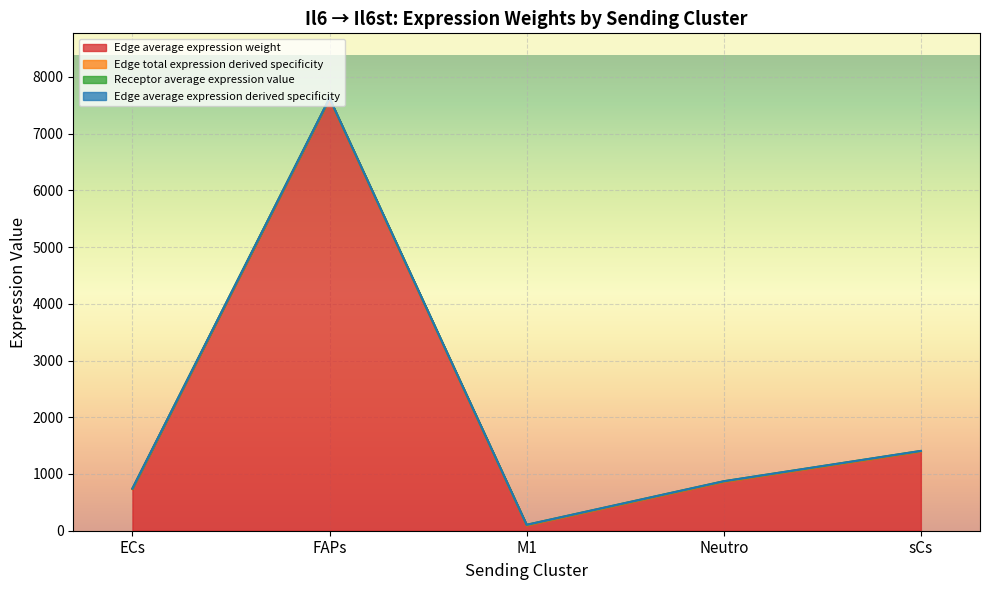

What is the value of the Edge total expression weight point at the 3rd from the left?

104.2